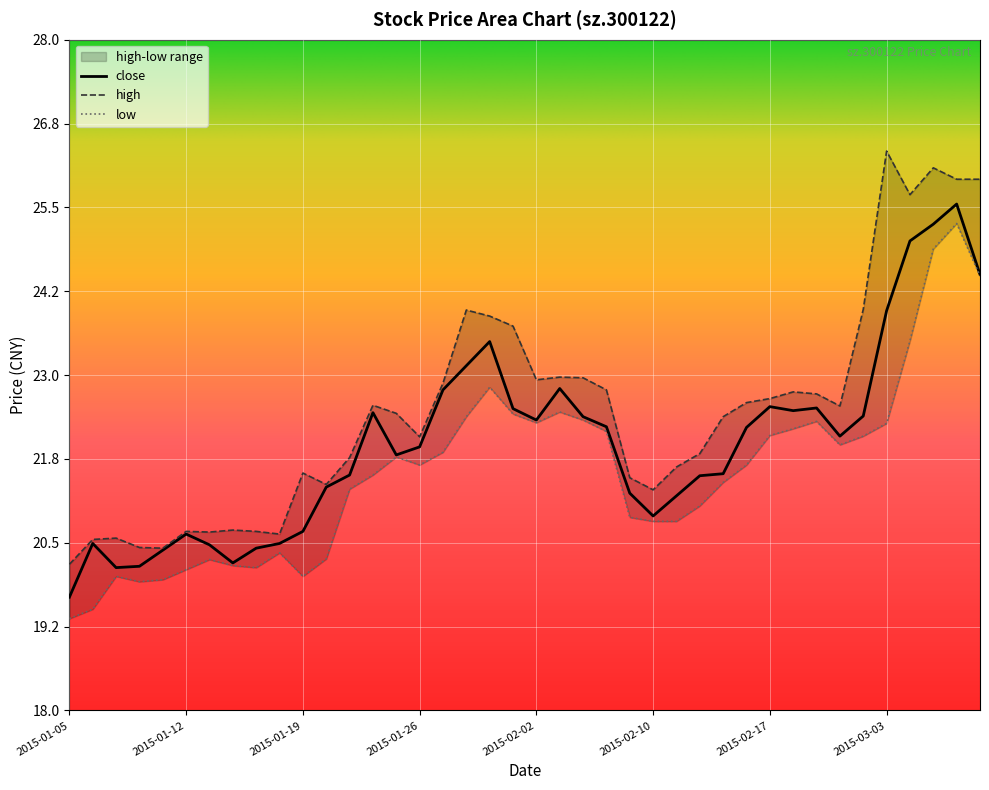

How many lines are shown in the chart?

3